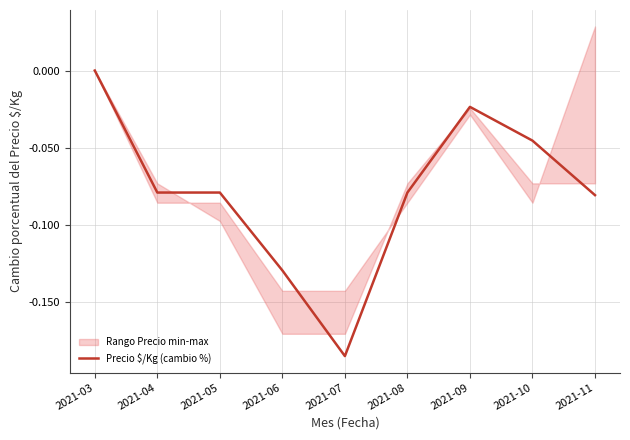

What is the value of the 2nd point from the left?

-0.1